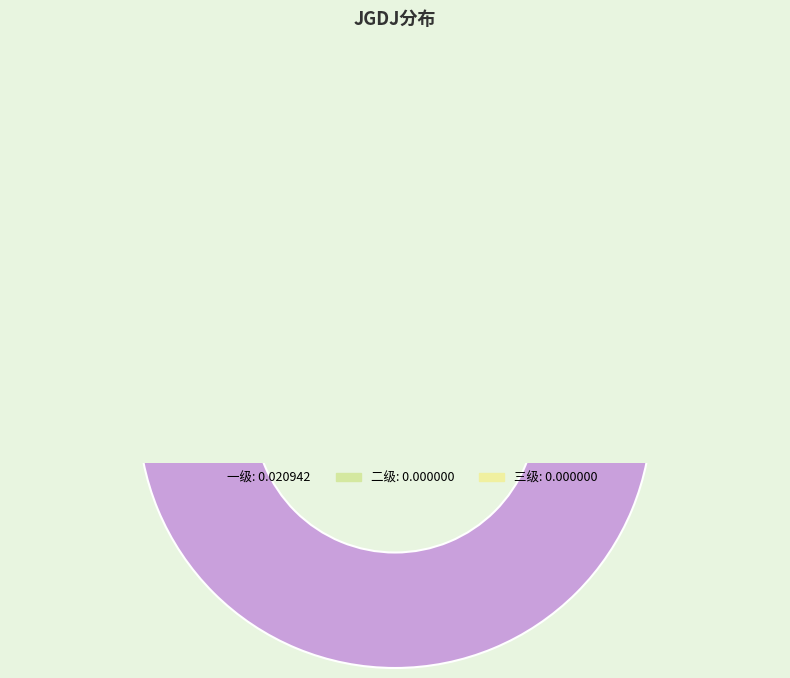

To the nearest percent, what percentage of the pie is 一级?

100%